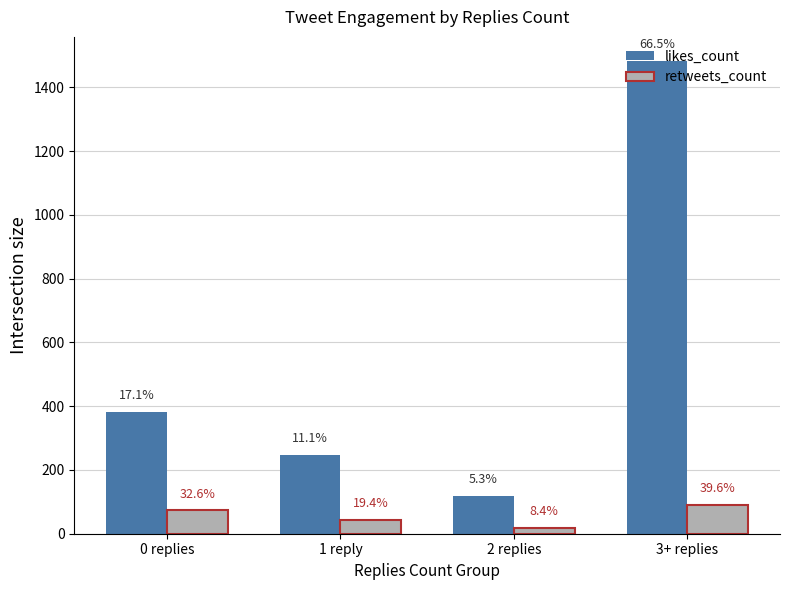

Which has a higher value, 0 replies or 1 reply?

0 replies